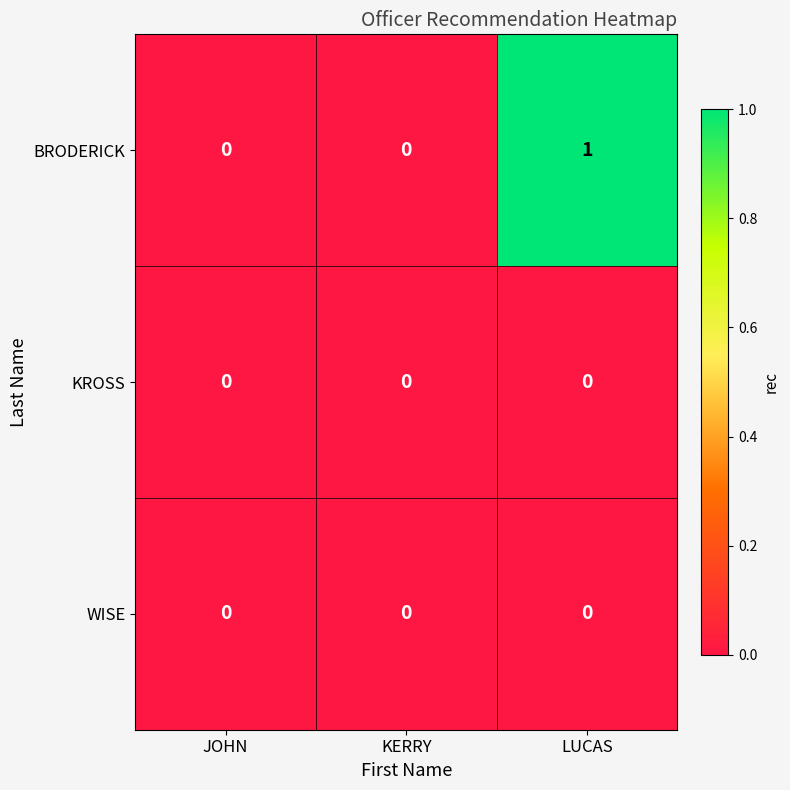

At which category is the sum across all series the highest?

LUCAS